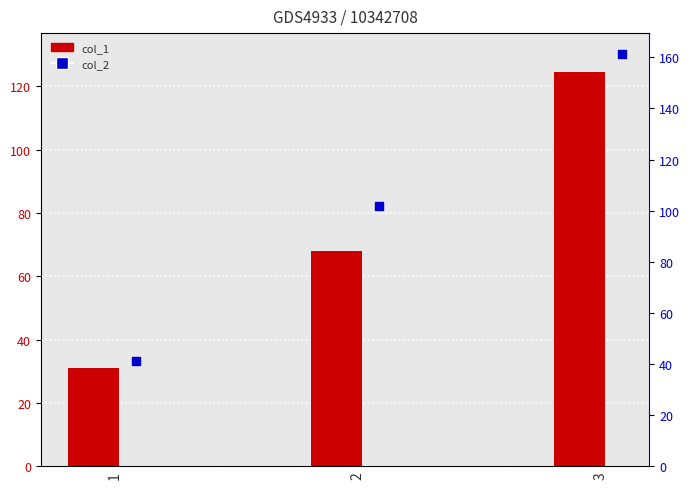

Which series has the largest Y range (max minus min)?

col_2